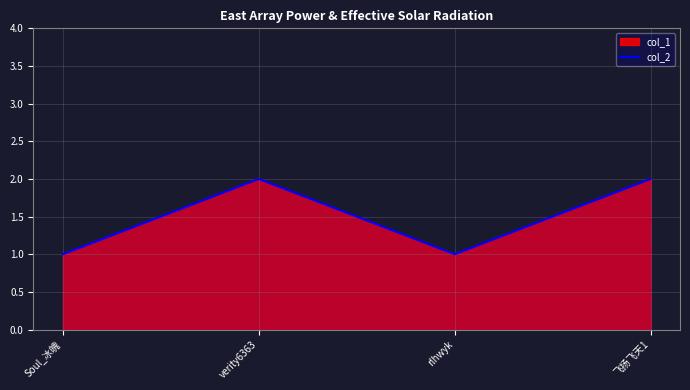

Does the chart display data point markers on the line(s)?

No